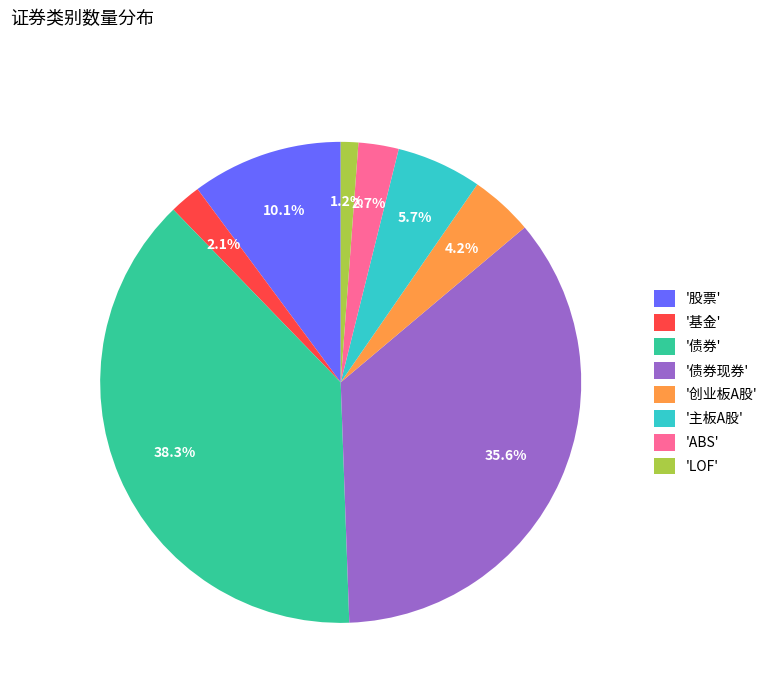

To the nearest percent, what is the difference between the largest and smallest slice percentages?

37%